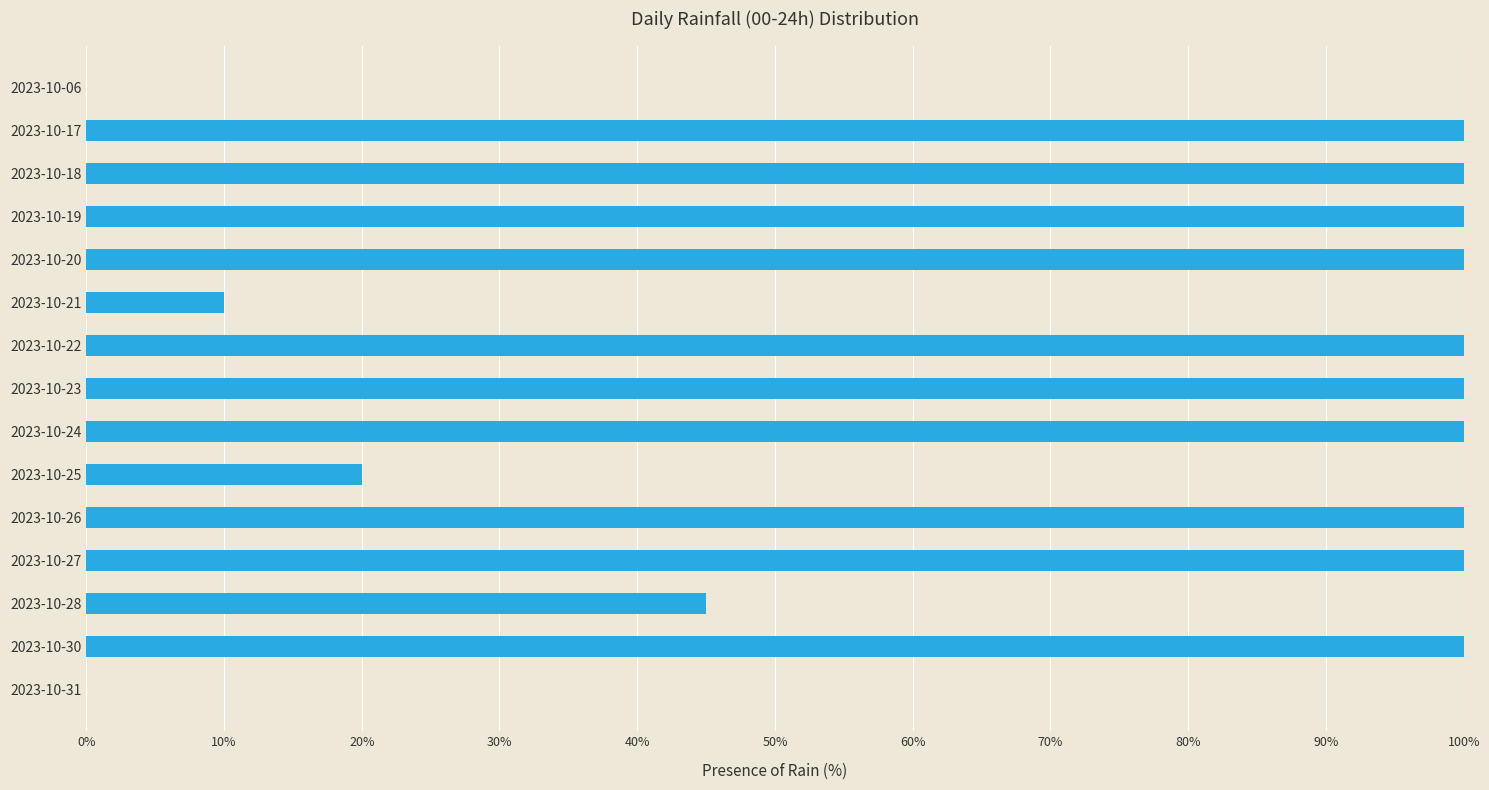

At which label is the value closest to 50?

2023-10-28